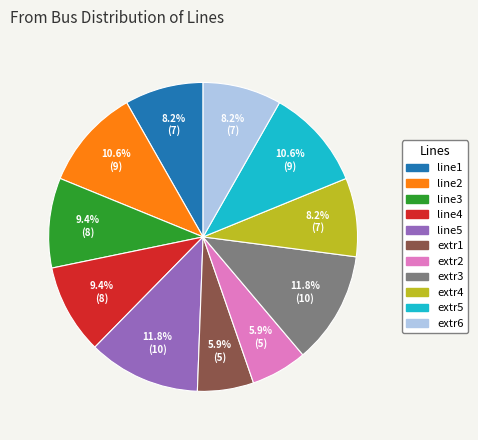

Does line2 account for over 50% of the chart?

No